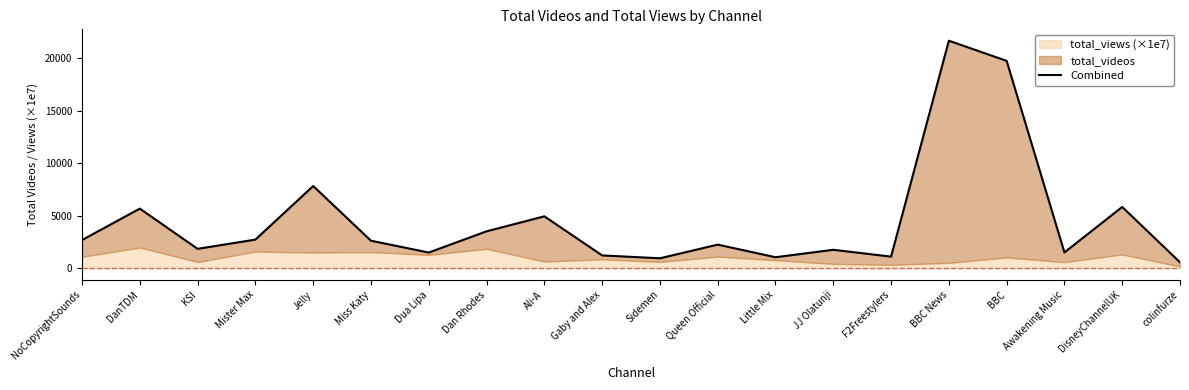

The value at F2Freestylers is 1607.0. True or false?

False